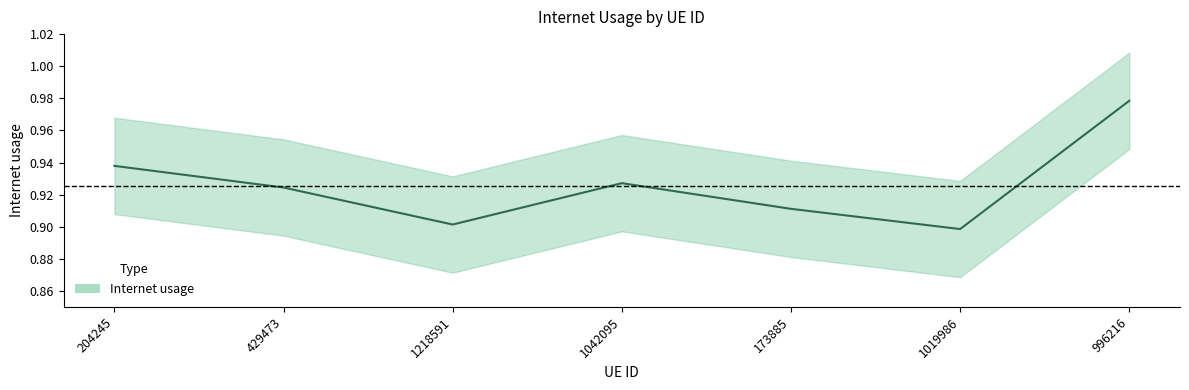

What is the difference between the maximum and minimum values?

0.1